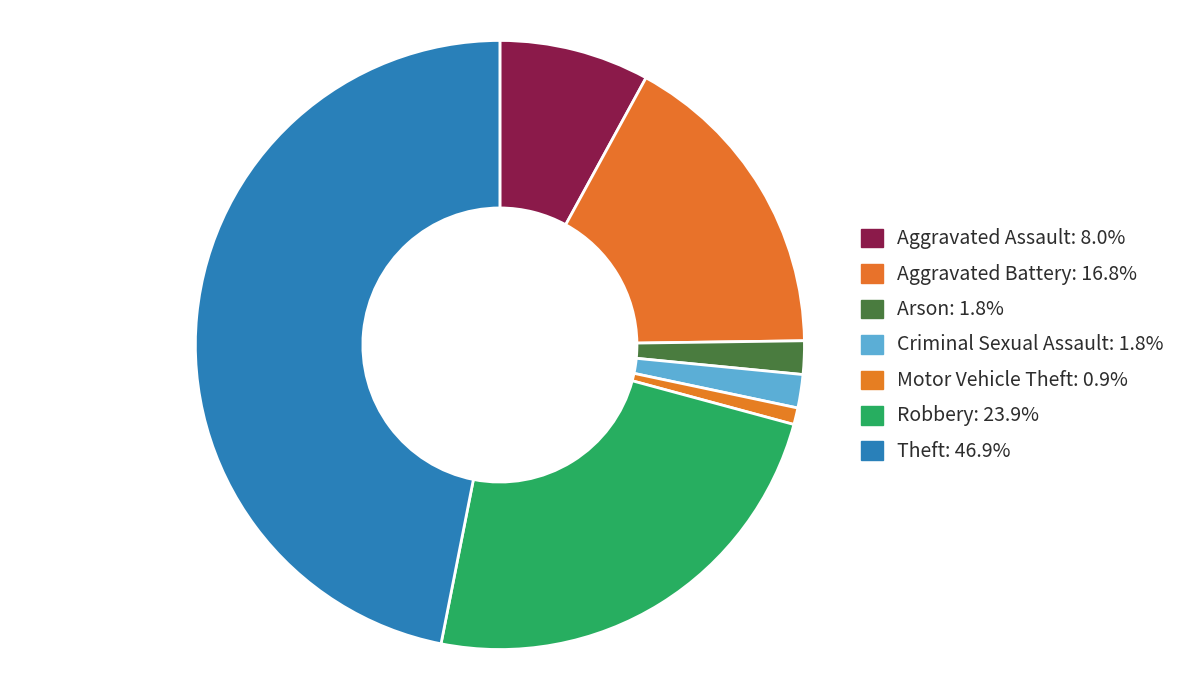

How many segments does this pie chart have?

7